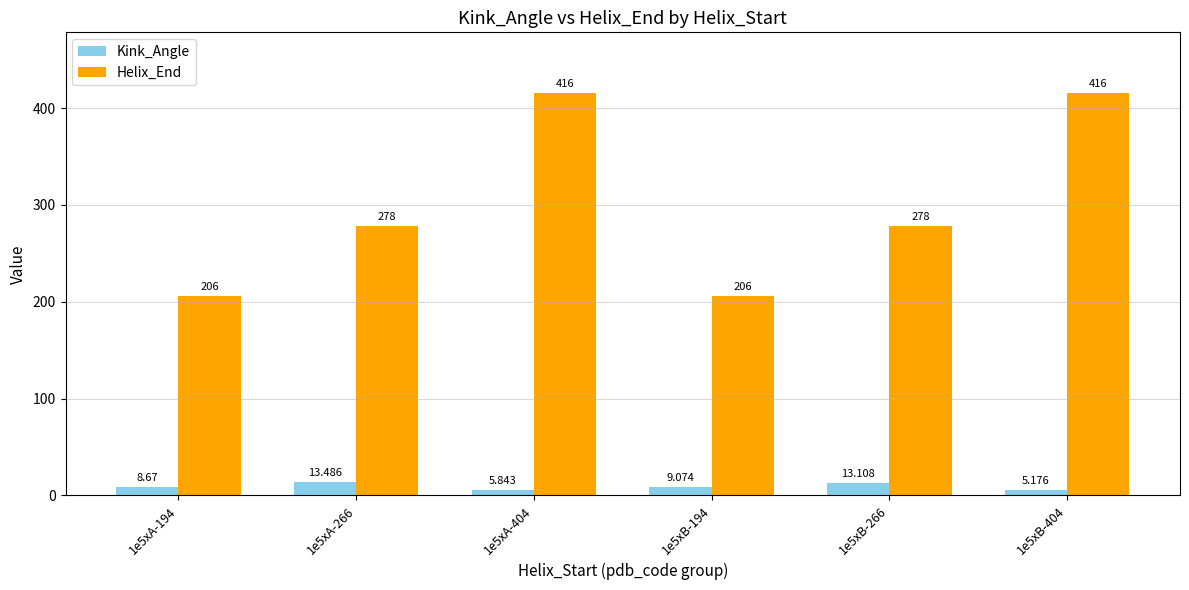

Which series has the largest total across all categories?

Helix_End